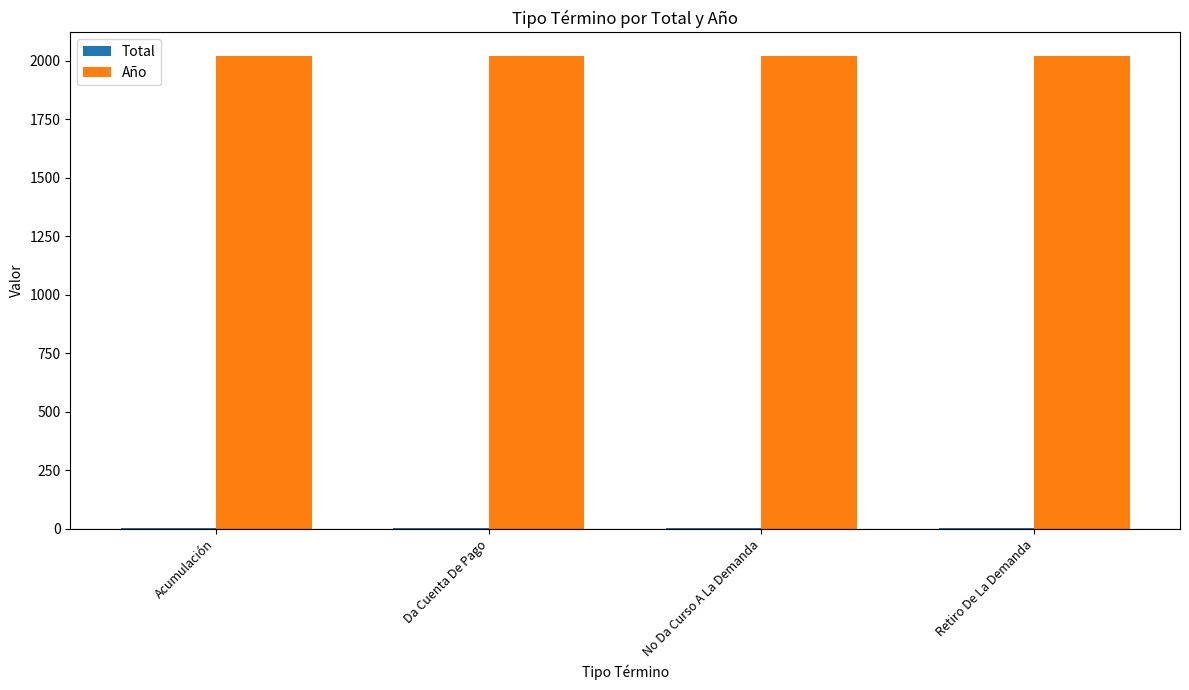

Is it true that Año equals 2019 at Retiro De La Demanda?

True